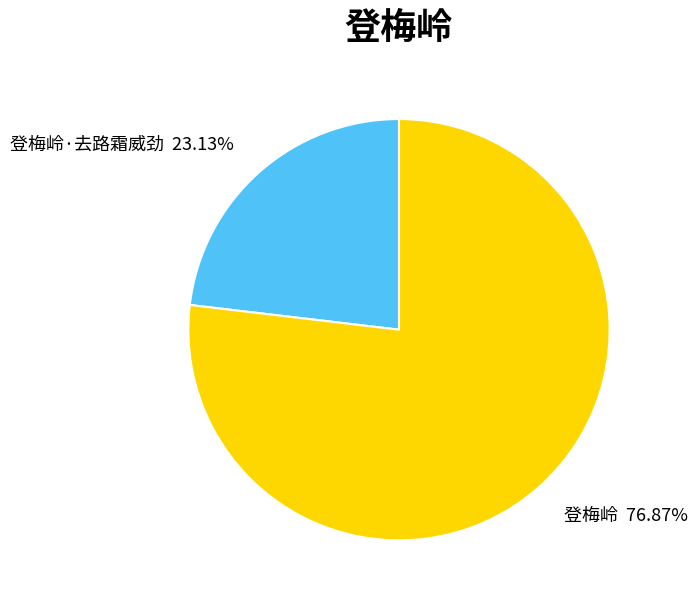

Which slice represents more than half of the pie?

登梅岭